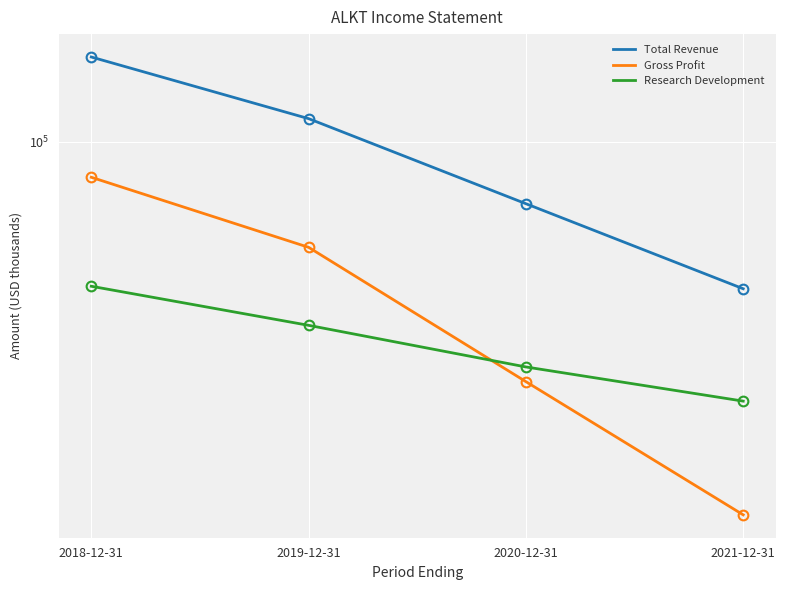

Which series has the largest total across all categories?

Total Revenue